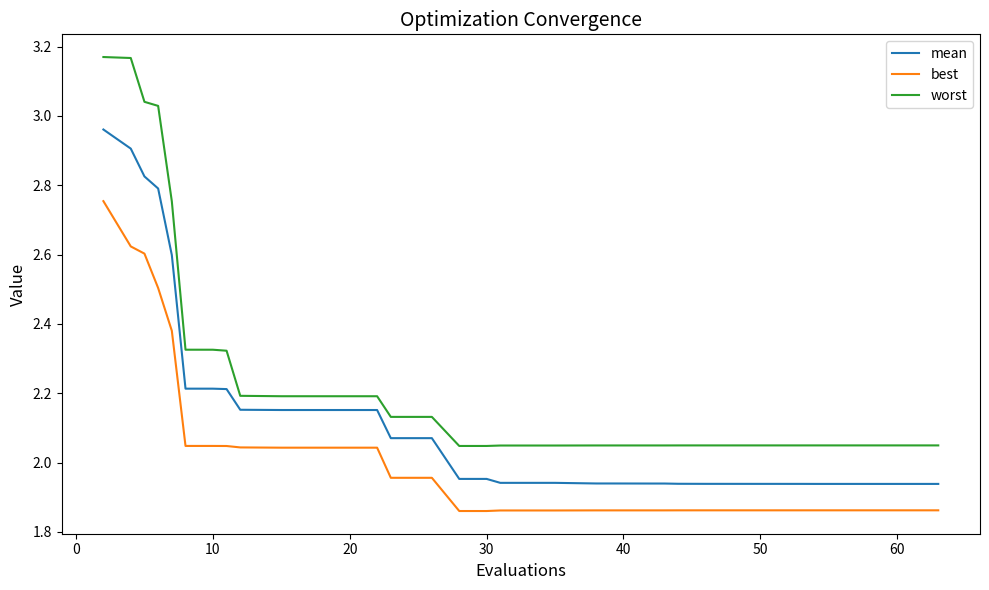

True or false: mean and worst intersect in this chart.

False